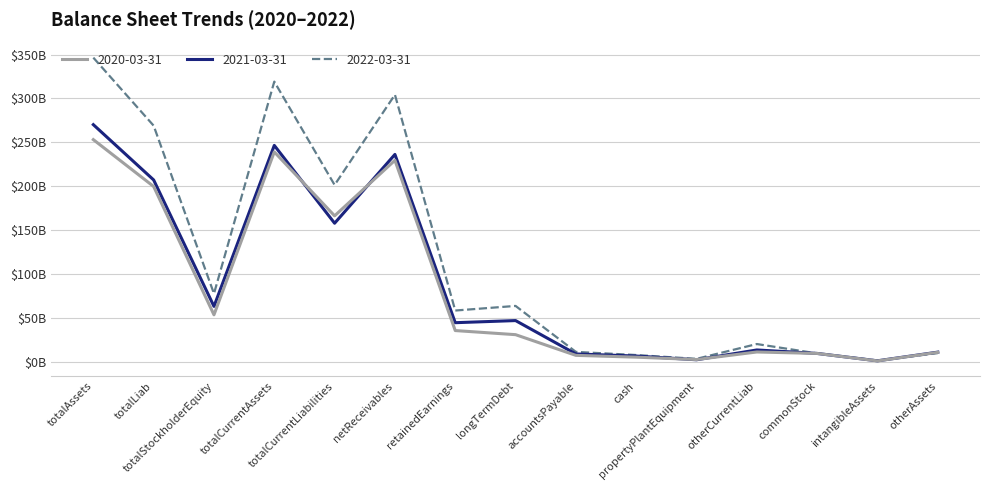

Which series has the largest total across all categories?

2022-03-31